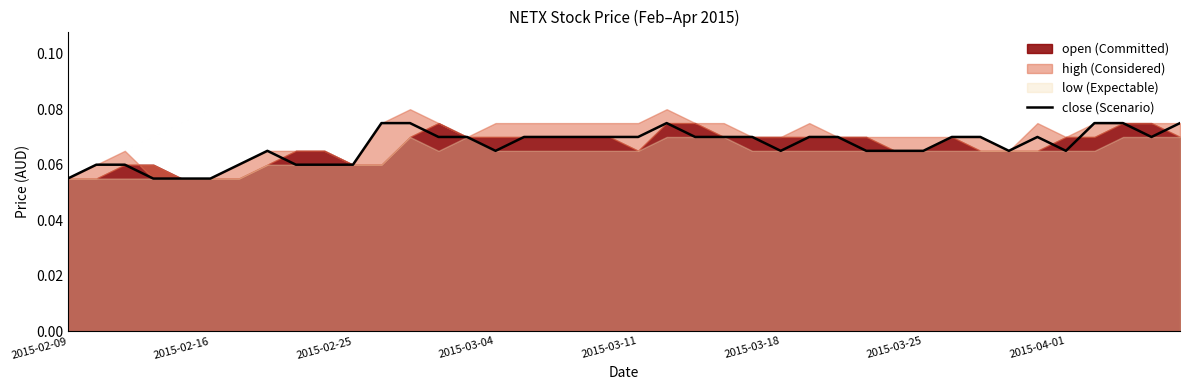

What is the average value?

0.1